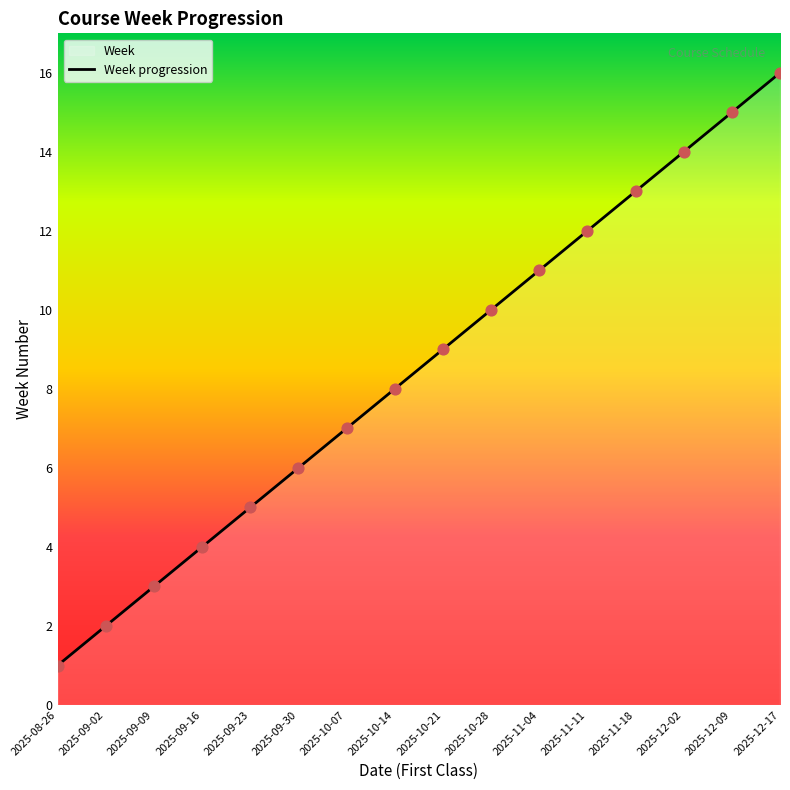

What is the change in value from 2025-09-09 to 2025-10-28?

+7